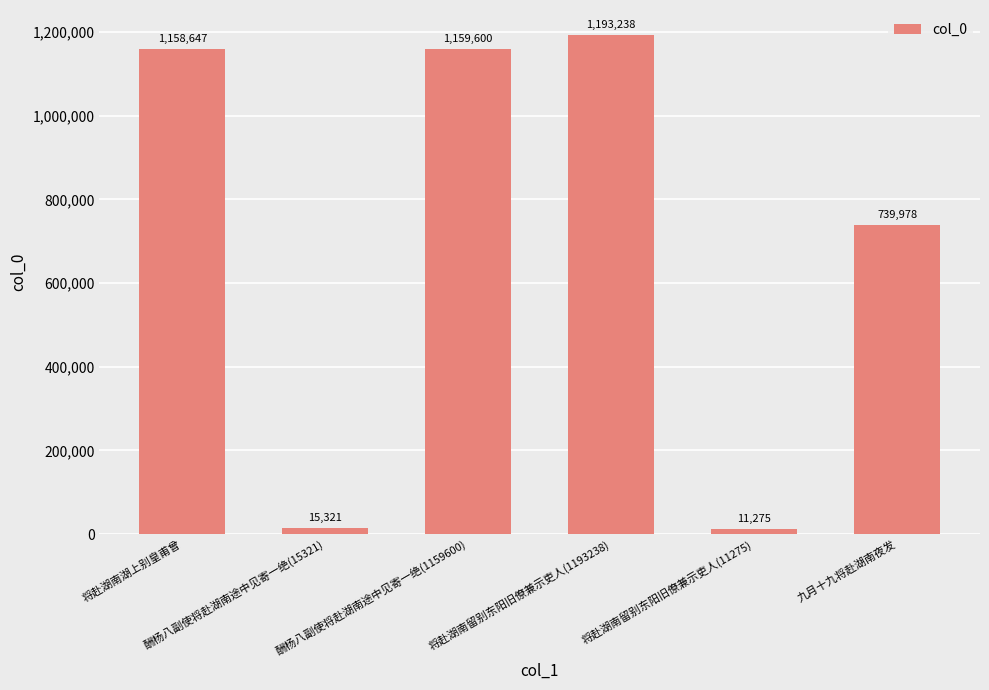

Rank the categories by value from lowest to highest.

将赴湖南留别东阳旧僚兼示吏人(11275), 酬杨八副使将赴湖南途中见寄一绝(15321), 九月十九将赴湖南夜发, 将赴湖南湖上别皇甫曾, 酬杨八副使将赴湖南途中见寄一绝(1159600), 将赴湖南留别东阳旧僚兼示吏人(1193238)